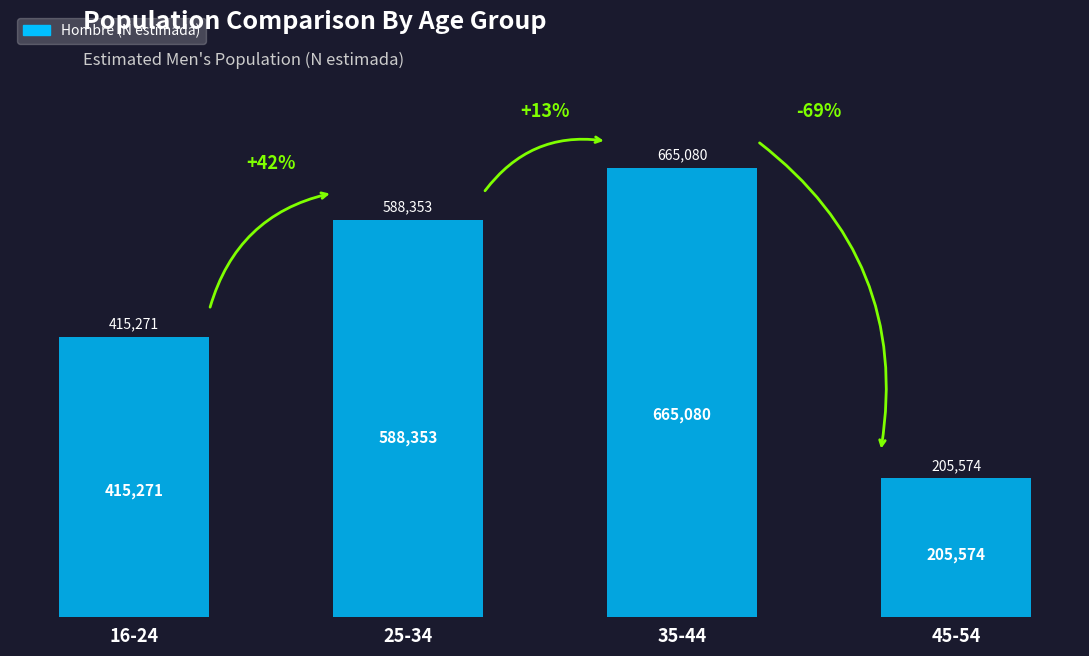

Rank the categories by value from lowest to highest.

45-54, 16-24, 25-34, 35-44